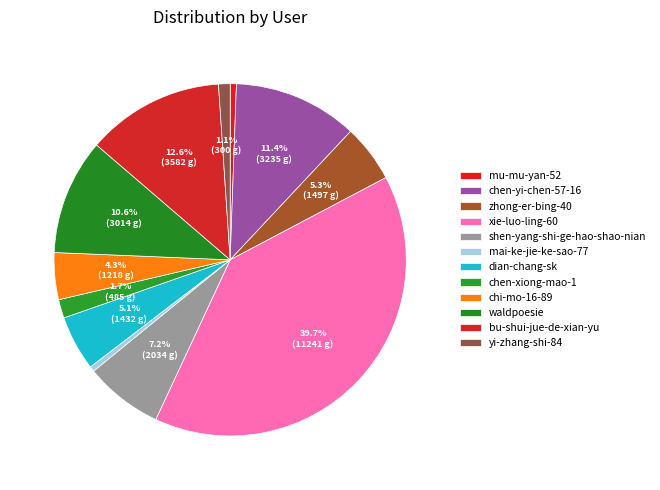

What is the largest slice in the pie chart?

xie-luo-ling-60